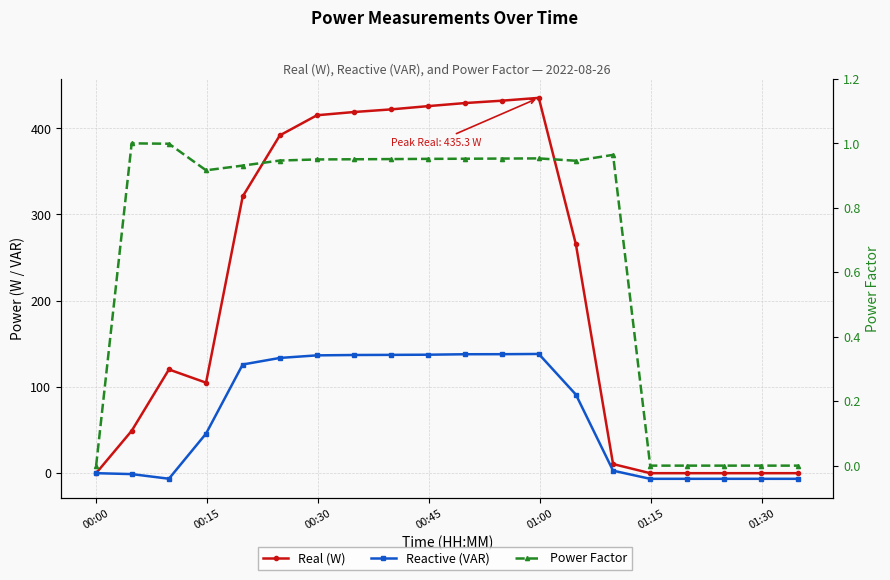

Reading left to right, transcribe all the data shown in this chart.

Real (W): 0.0	49.1	120.3	105.0	320.9	391.8	415.1	418.8	421.9	425.6	429.2	432.0	435.3	265.3	10.6	0.0	0.0	0.0	0.0	0.0
Reactive (VAR): 0.0	-1.1	-6.4	45.9	126.0	133.6	136.6	137.1	137.2	137.4	137.9	138.0	138.3	91.1	2.9	-6.5	-6.5	-6.5	-6.5	-6.5
Power Factor: 0.0	1.0	1.0	0.9	0.9	0.9	0.9	1.0	1.0	1.0	1.0	1.0	1.0	0.9	1.0	0.0	0.0	0.0	0.0	0.0